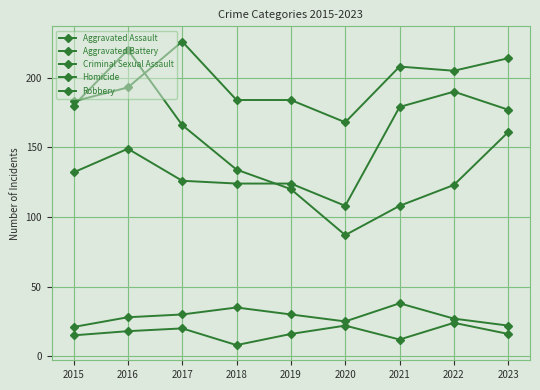

How many lines are shown in the chart?

5